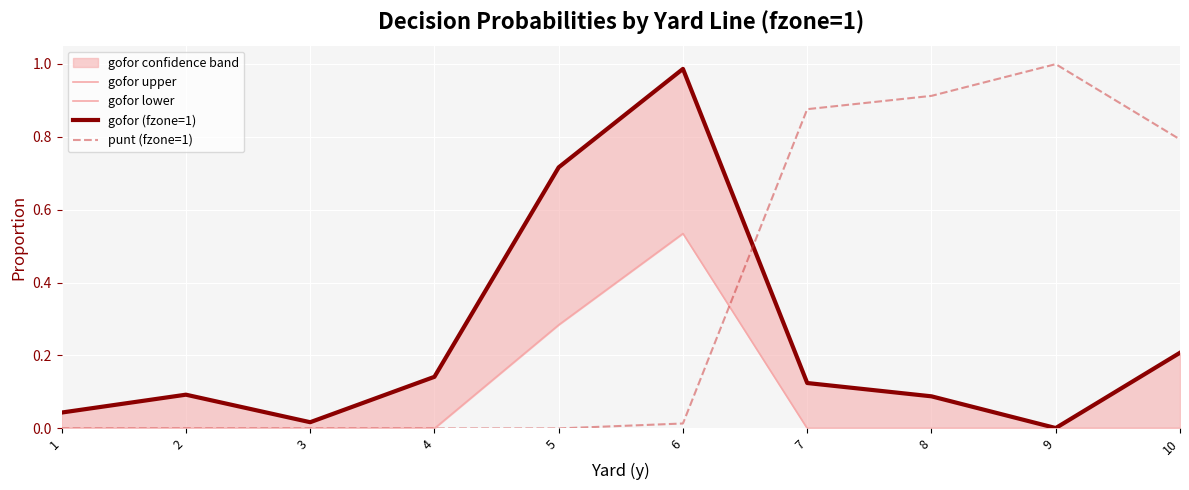

At which category does gofor upper reach its first local valley?

3